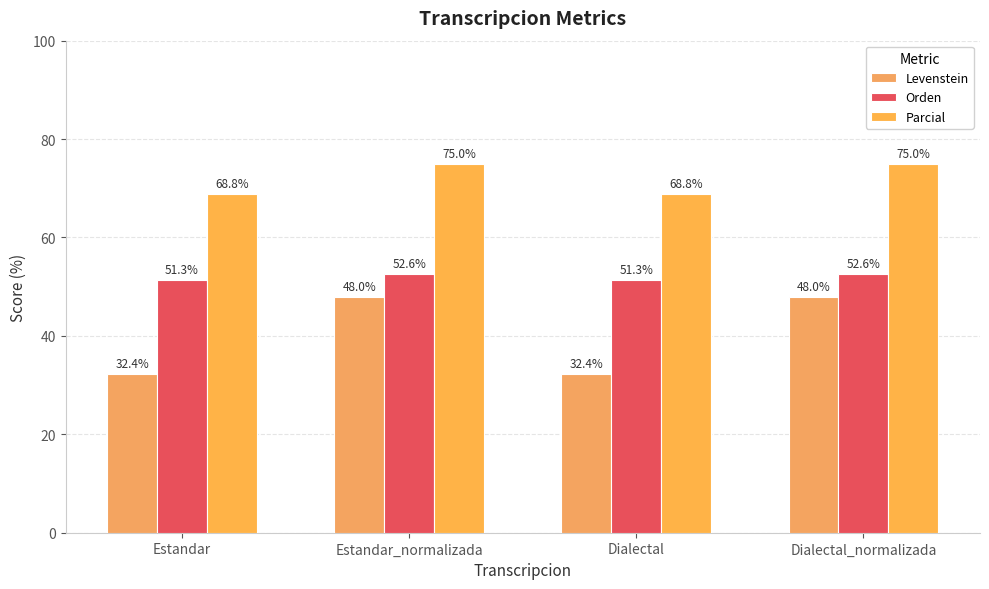

At Dialectal_normalizada, list the series in order from smallest to largest.

Levenstein, Orden, Parcial